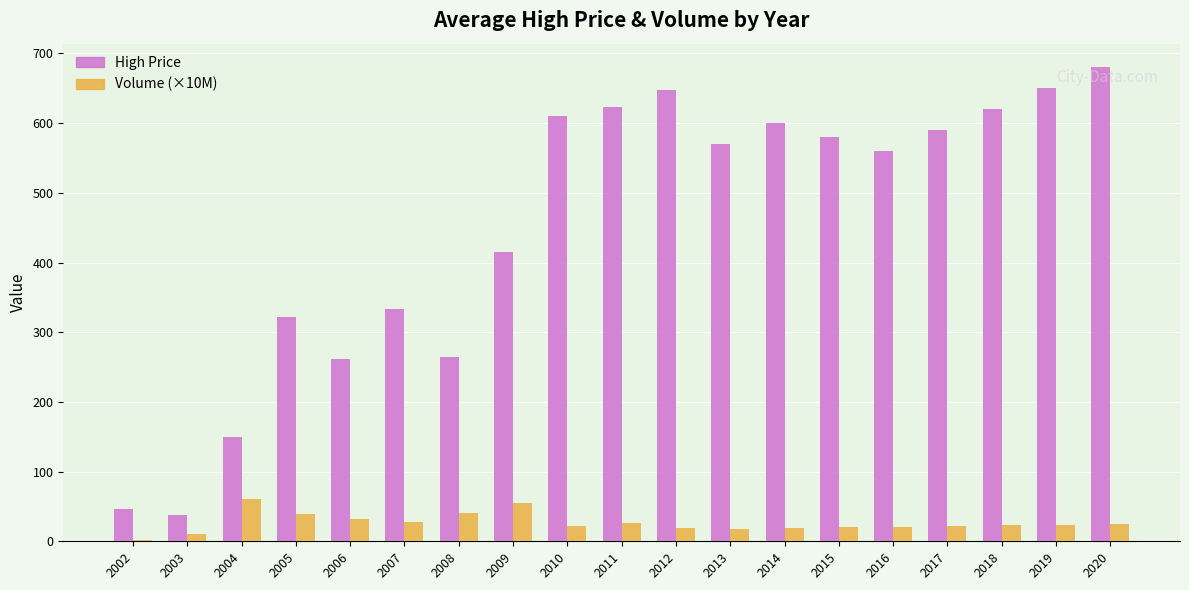

Which series has the largest total across all categories?

High Price